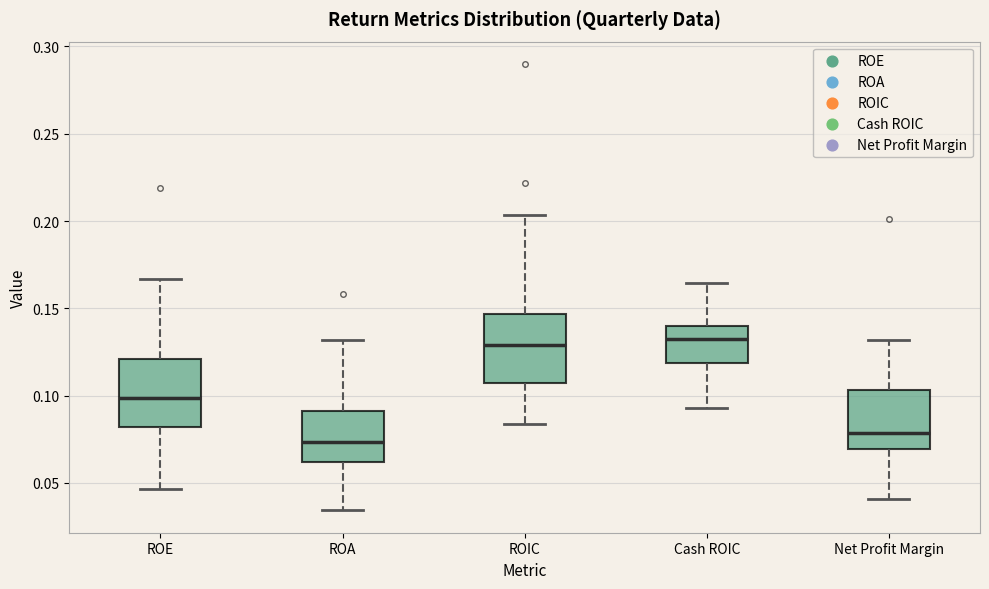

Reading left to right, read every box against the y-axis: the position of its median line, the range the box covers, and the ends of its whiskers. The values are not printed on the chart, so give them approximately, as read against the axis.

ROE: median 0.100, box 0.080 to 0.120, whiskers 0.045 to 0.165
ROA: median 0.075, box 0.060 to 0.090, whiskers 0.035 to 0.130
ROIC: median 0.130, box 0.105 to 0.145, whiskers 0.085 to 0.205
Cash ROIC: median 0.135, box 0.120 to 0.140, whiskers 0.095 to 0.165
Net Profit Margin: median 0.080, box 0.070 to 0.105, whiskers 0.040 to 0.130